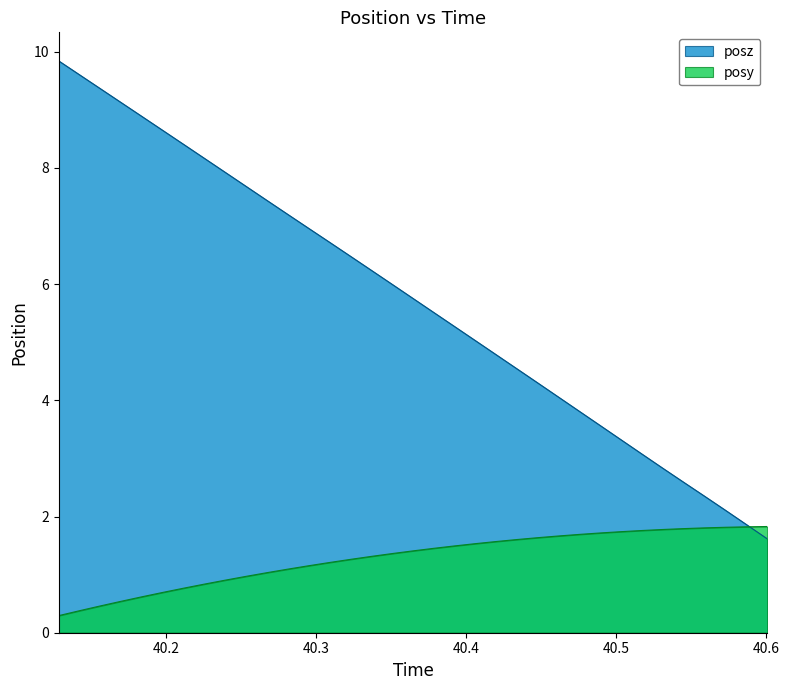

Where does the posy series first go above 1?

40.26721